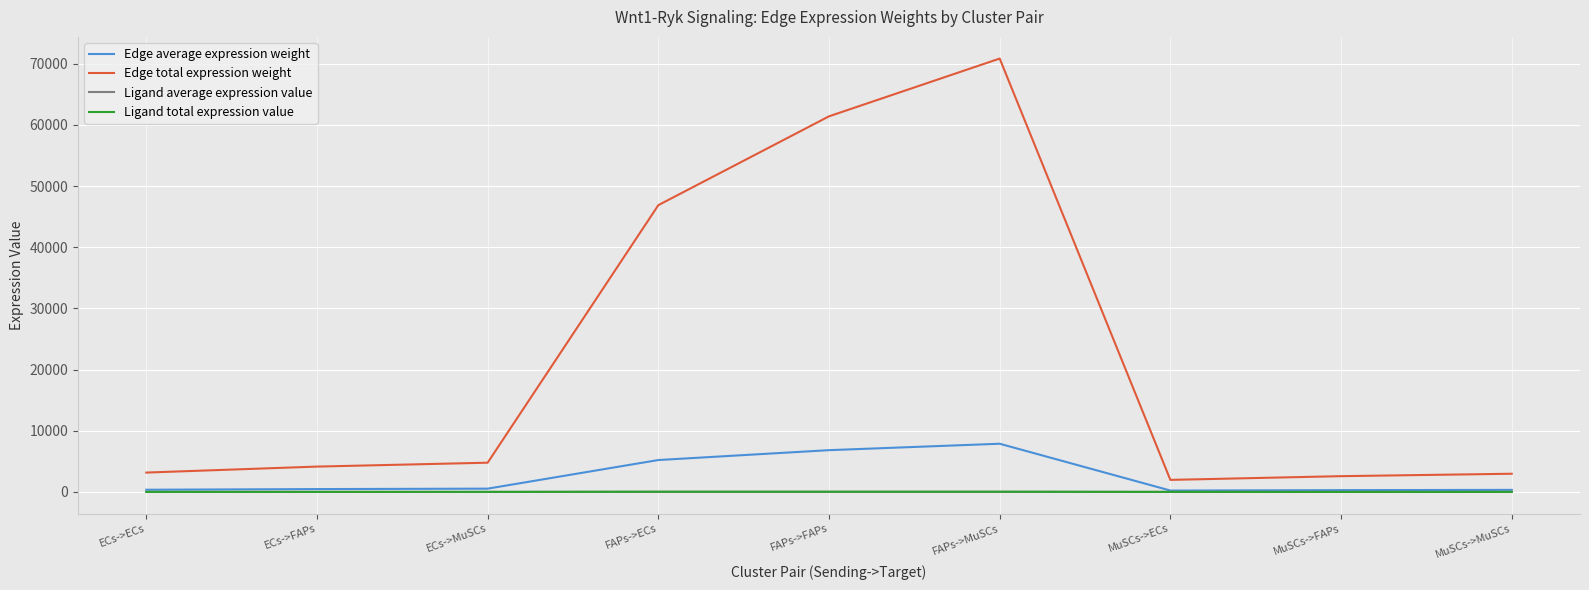

What is the spread (max minus min) of values at ECs->FAPs?

4135.7